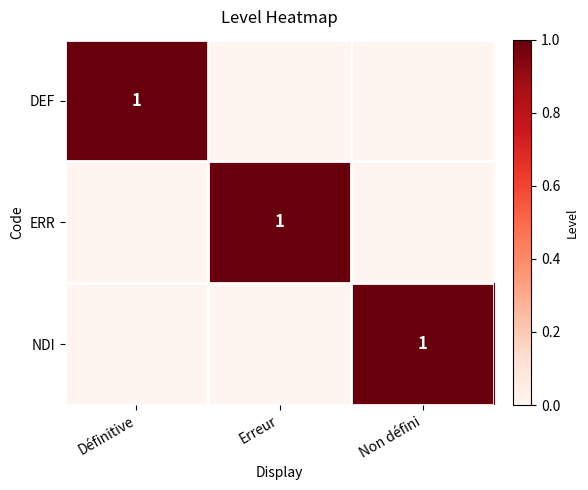

Is it true that NDI equals 2 at Non défini?

False